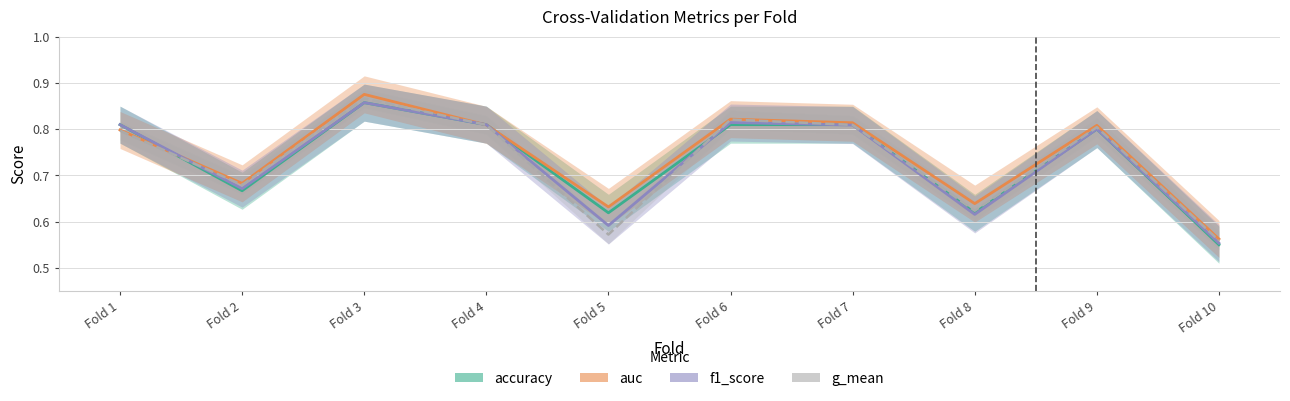

What is the approximate value of g_mean at Fold 6?

0.8